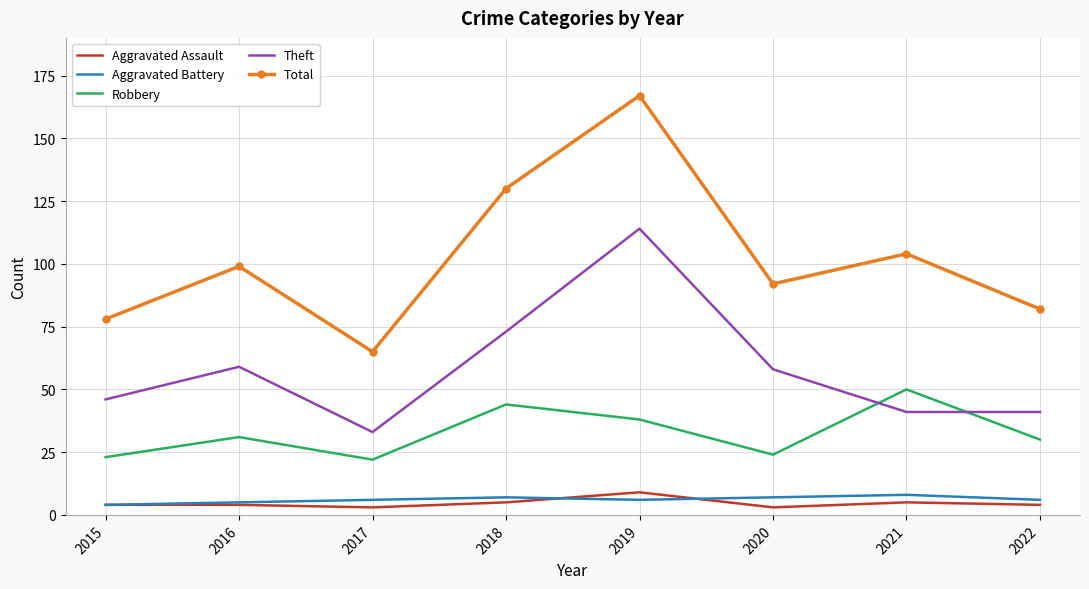

What is the minimum value shown in the chart?

3